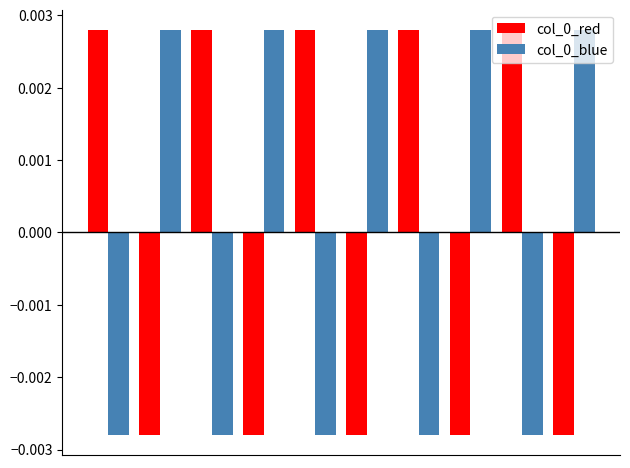

How many data points in col_0_red are above 0?

5